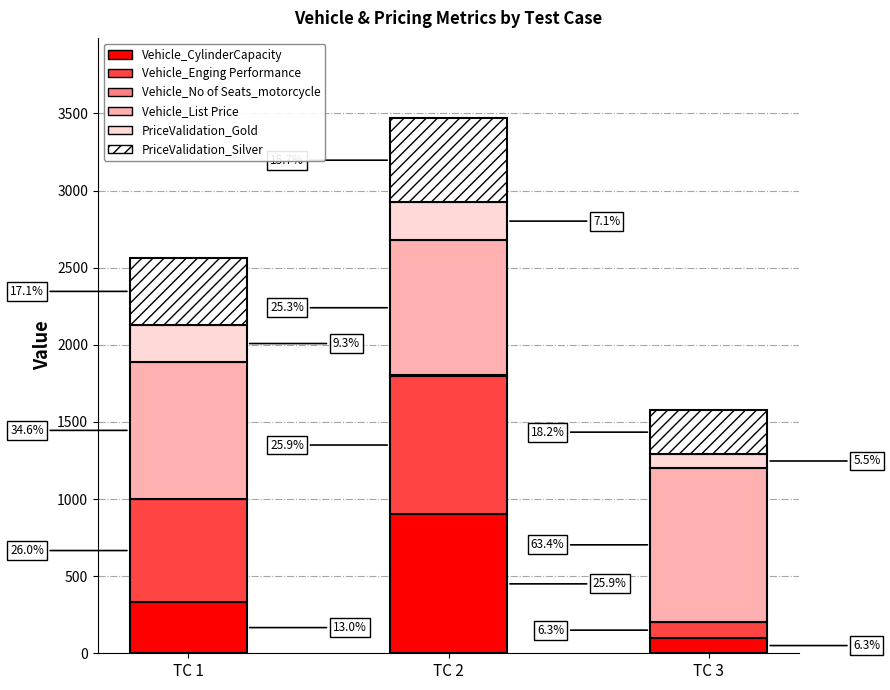

Does the chart contain stacked bars?

Yes